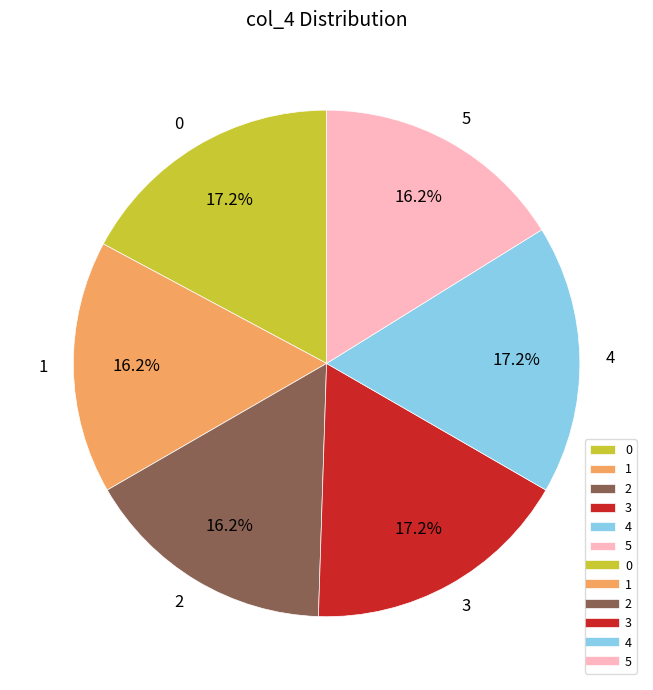

Which has a higher value, 1 or 3?

3